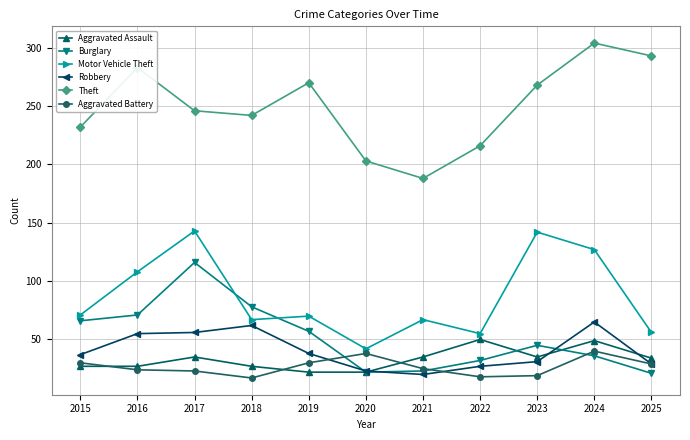

Is it true that Robbery equals 5 at 2020?

False